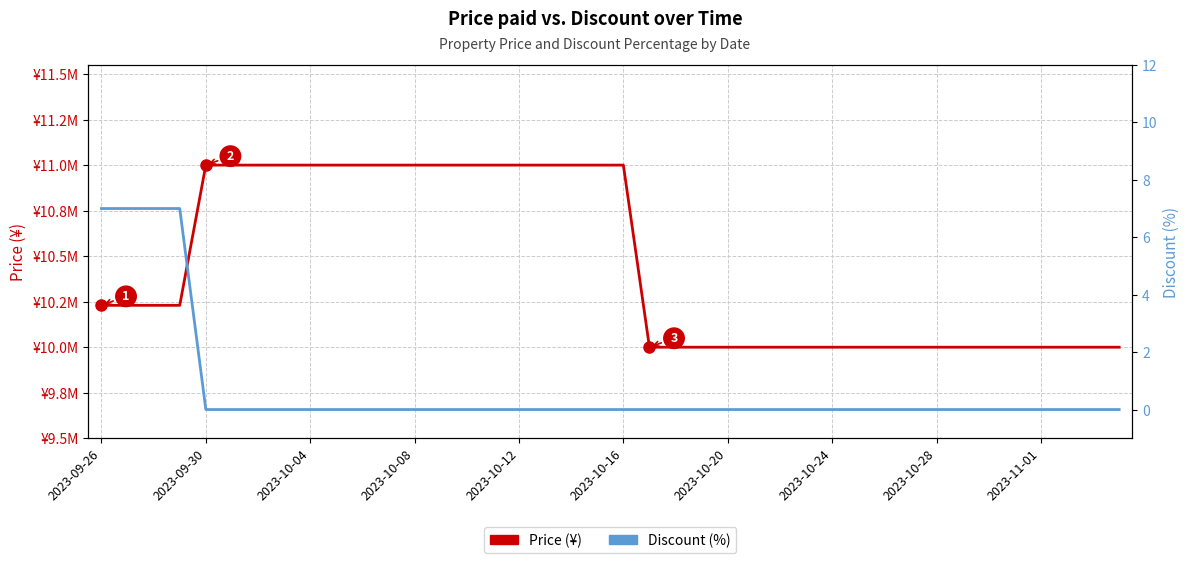

What is the difference between the highest and lowest values at 37?

10000000